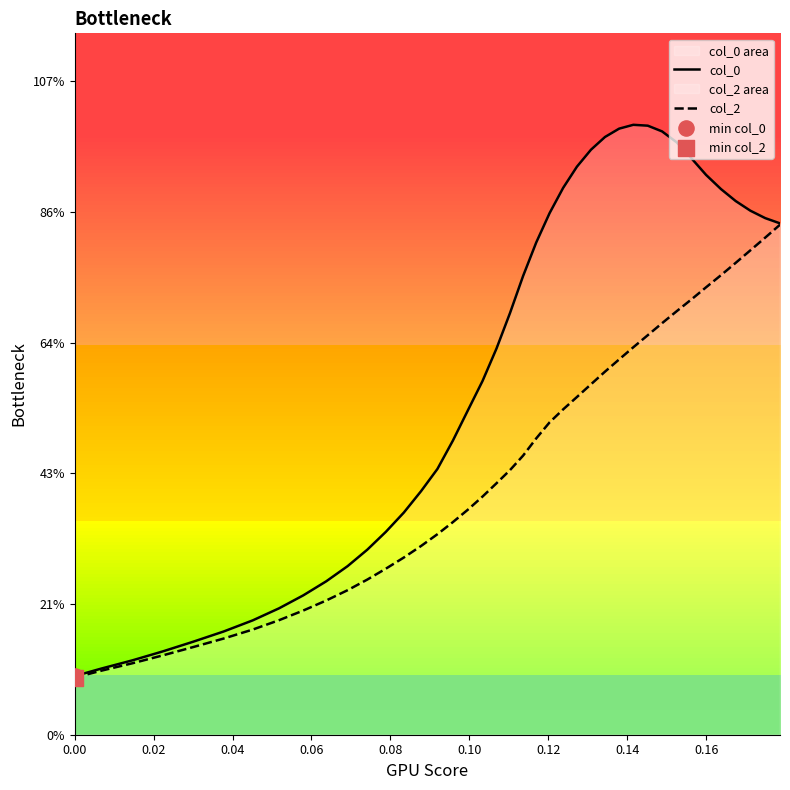

Which series reaches the maximum Y coordinate?

col_0